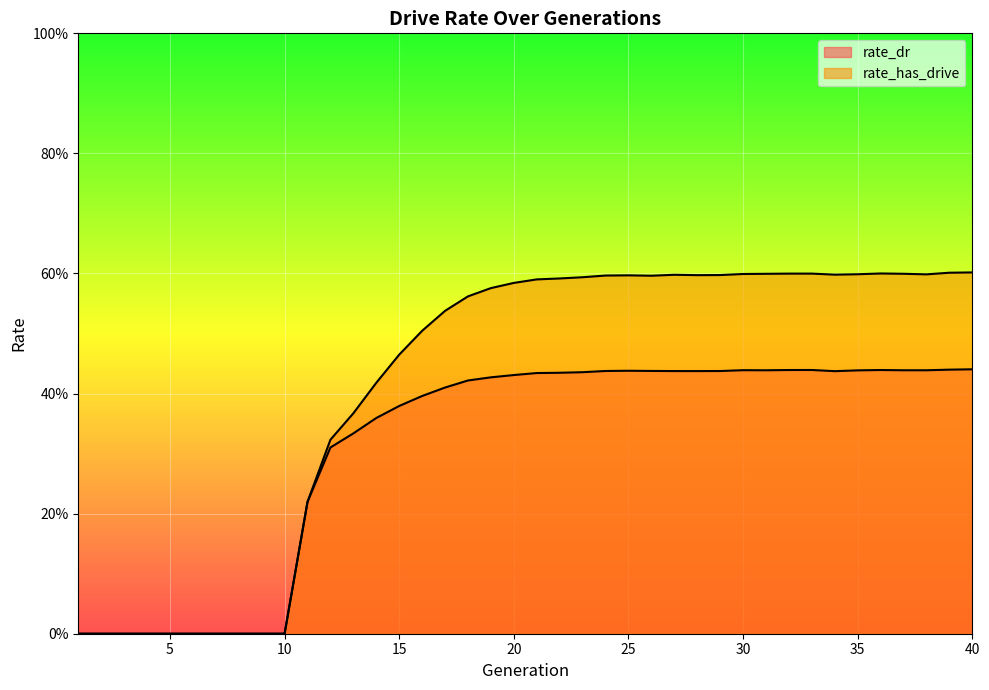

List the series in order of their overall mean, highest first.

rate_has_drive, rate_dr